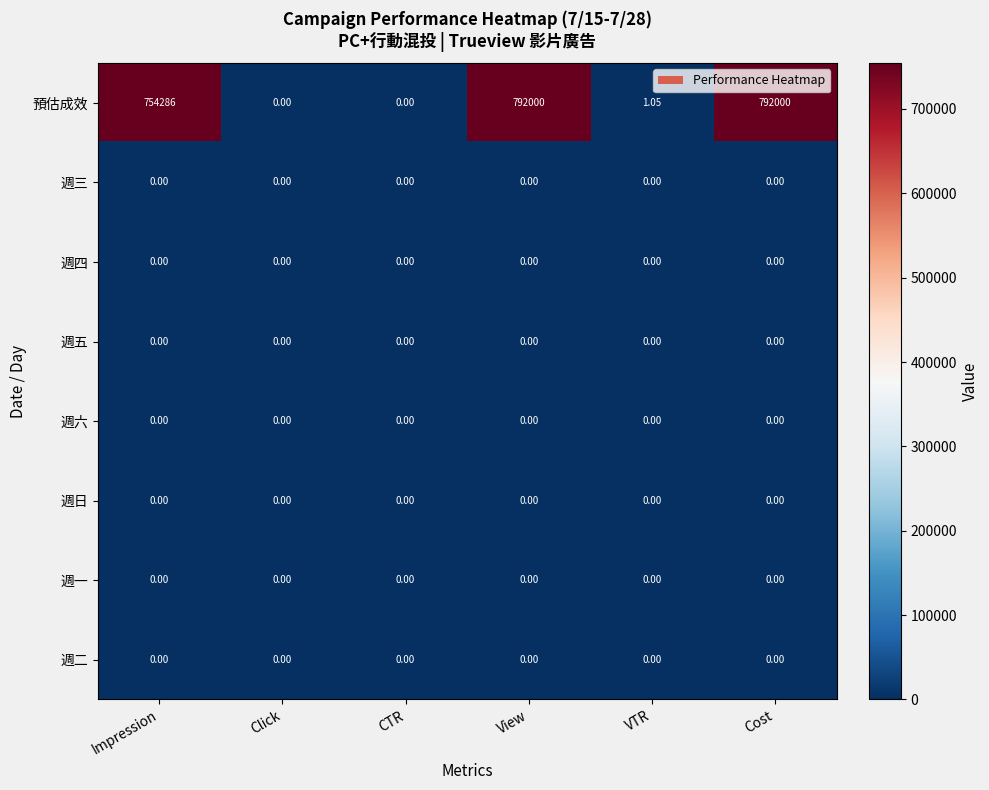

Between View and VTR, which series saw the biggest shift?

預估成效